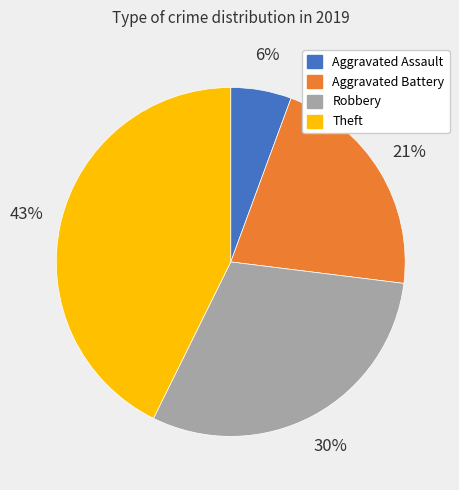

What is the smallest slice in the pie chart?

Aggravated Assault